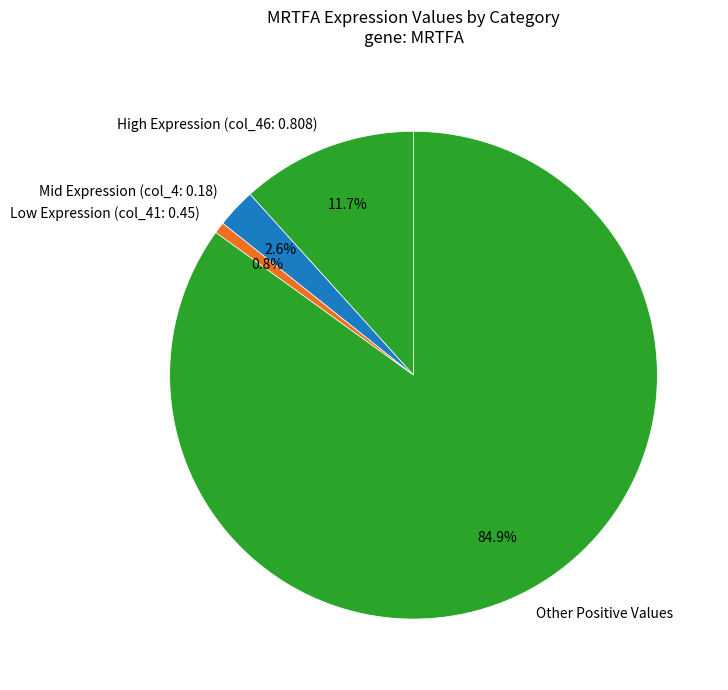

Rank the categories by value from lowest to highest.

Low Expression (col_41: 0.45), Mid Expression (col_4: 0.18), High Expression (col_46: 0.808), Other Positive Values